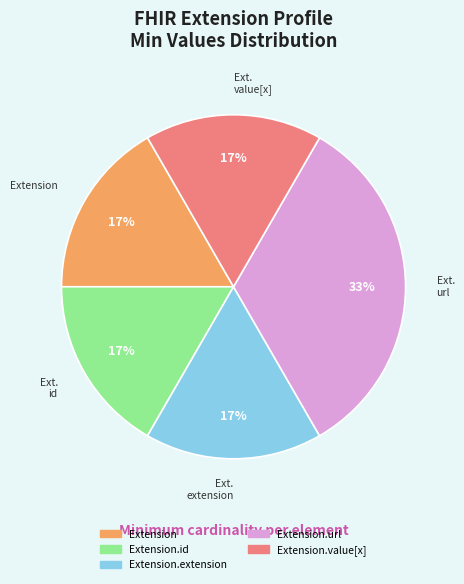

Does any single category account for the majority?

No